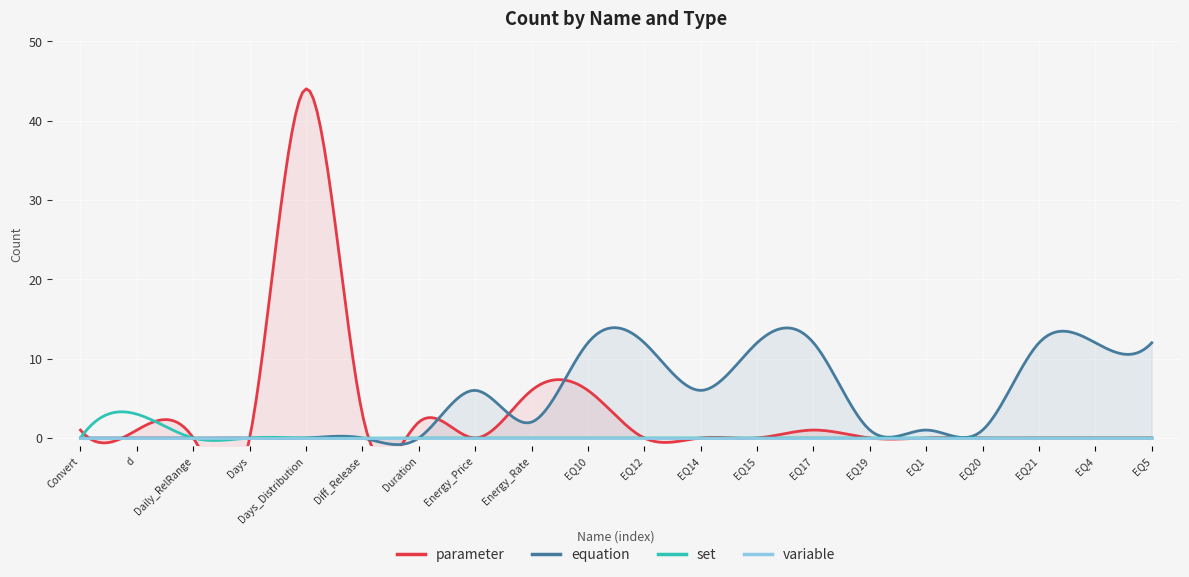

The value of set at Diff_Release is -1. True or false?

False